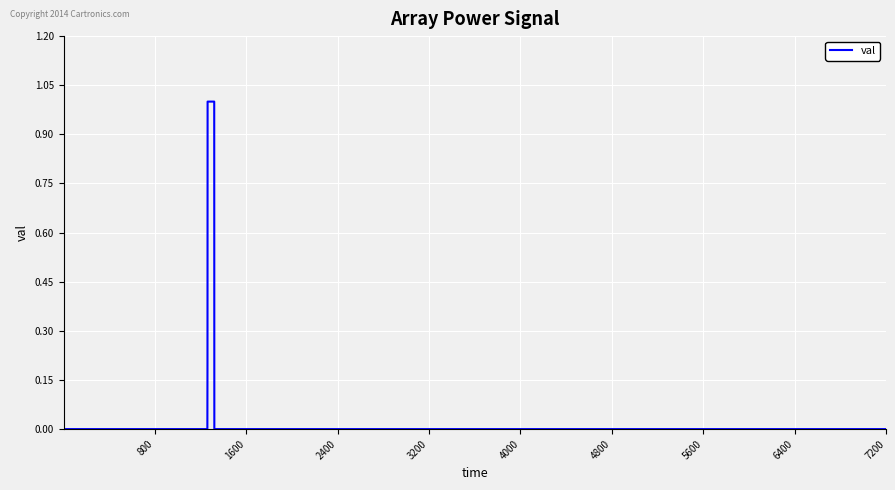

What is the greatest value displayed?

1.0